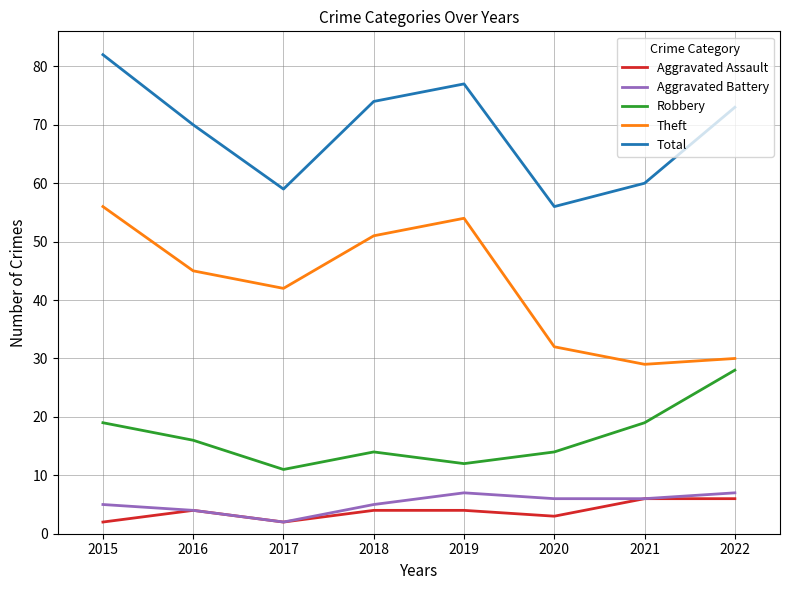

True or false: Robbery and Theft intersect in this chart.

False